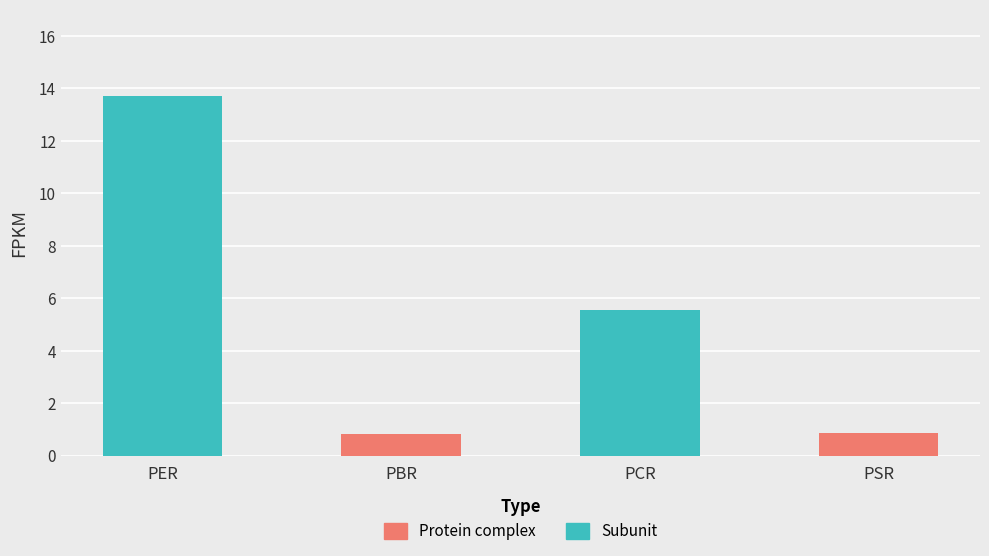

What value does the data have at PCR?

5.5